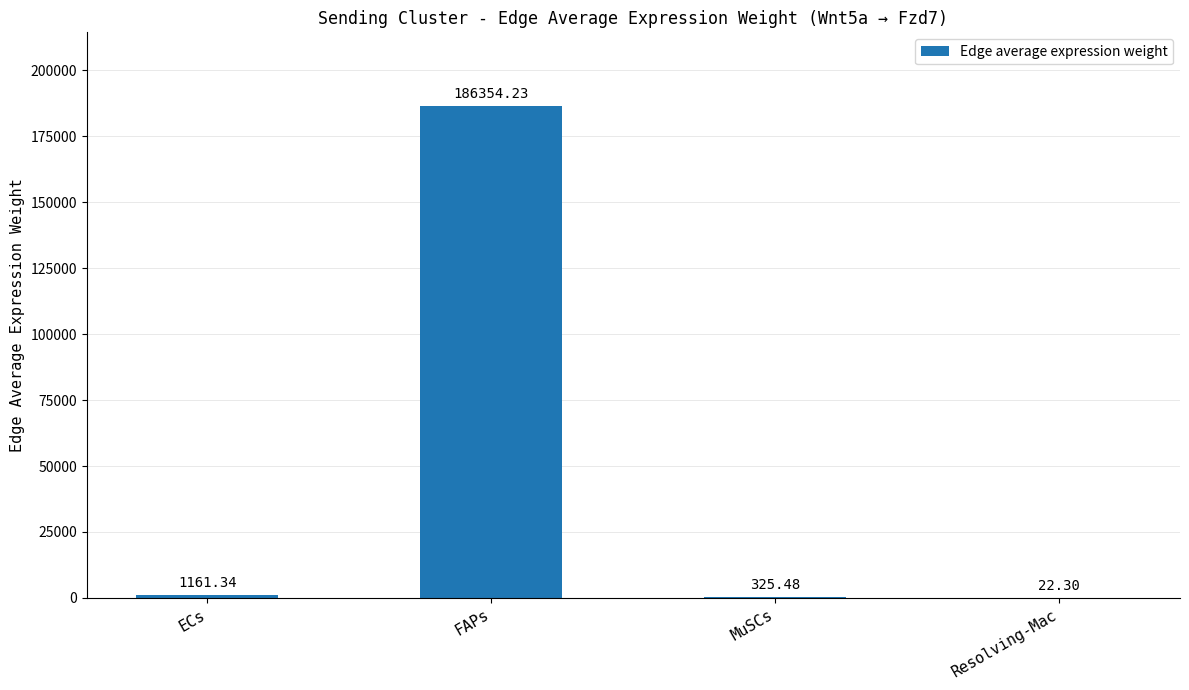

Is it true that the value at Resolving-Mac is 22.3?

True